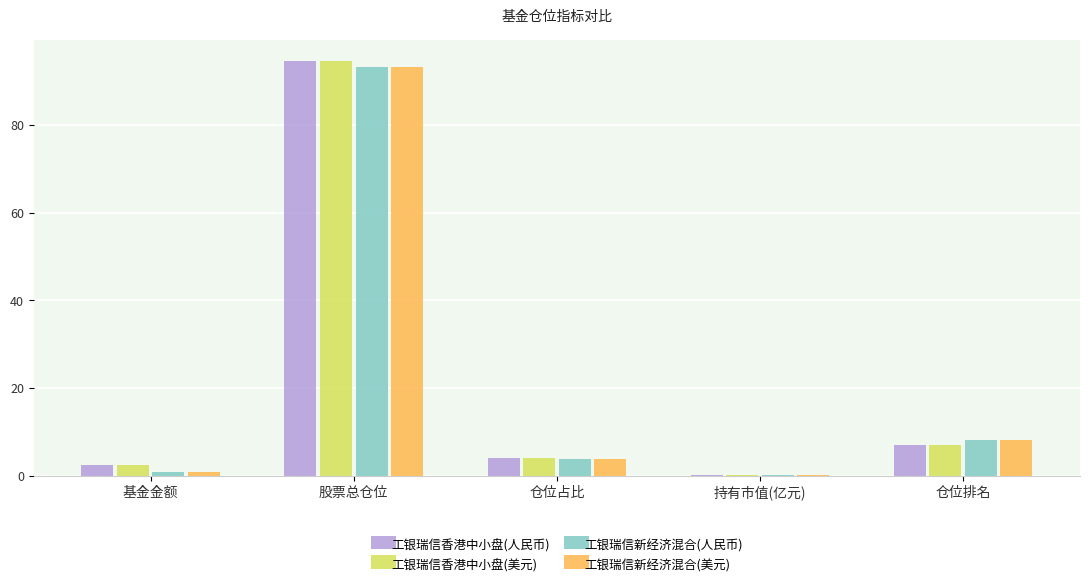

Read the 工银瑞信新经济混合(人民币) value at 仓位排名.

8.0